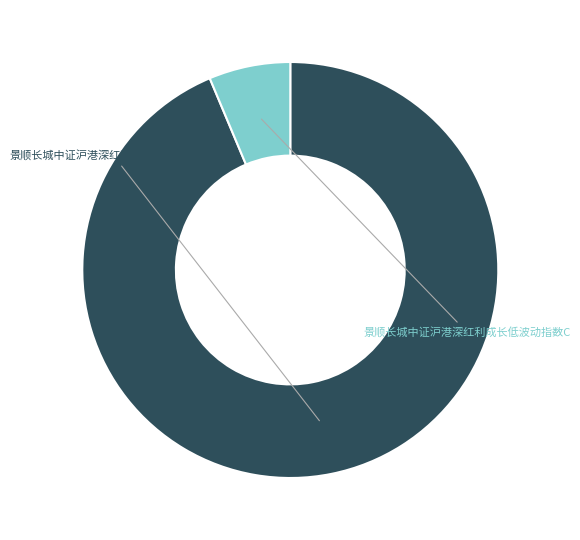

Does any single category account for the majority?

Yes